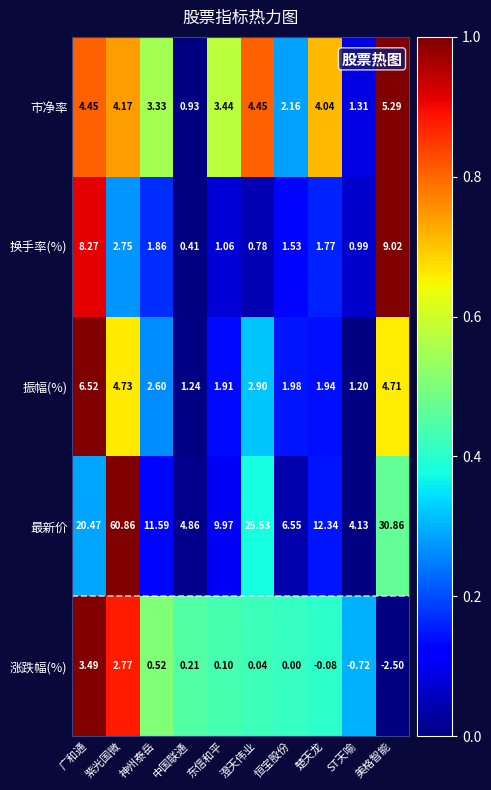

At which label does 最新价 reach its peak?

紫光国微